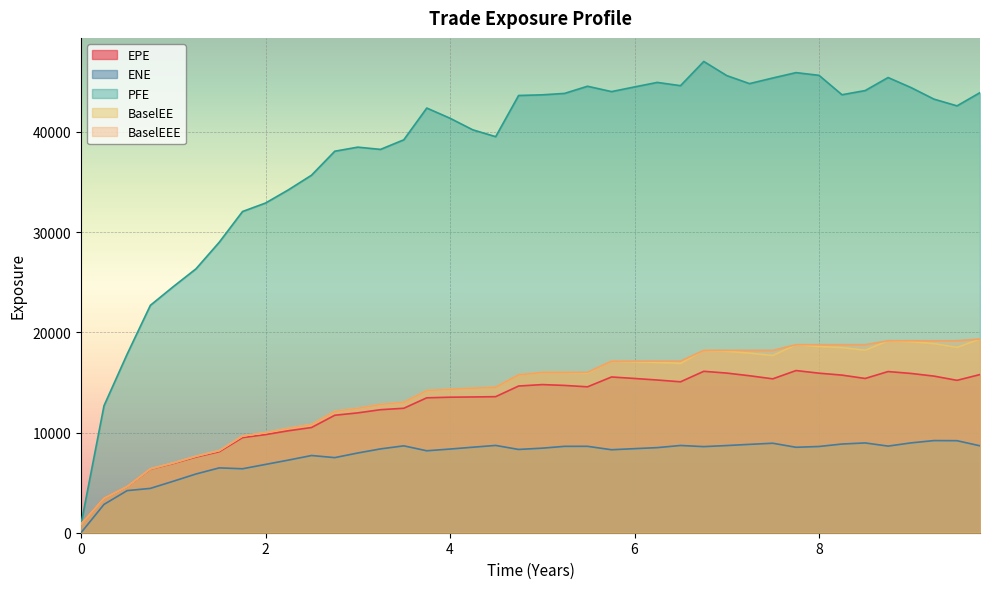

What is the difference between the highest and lowest values at 6?

36098.0